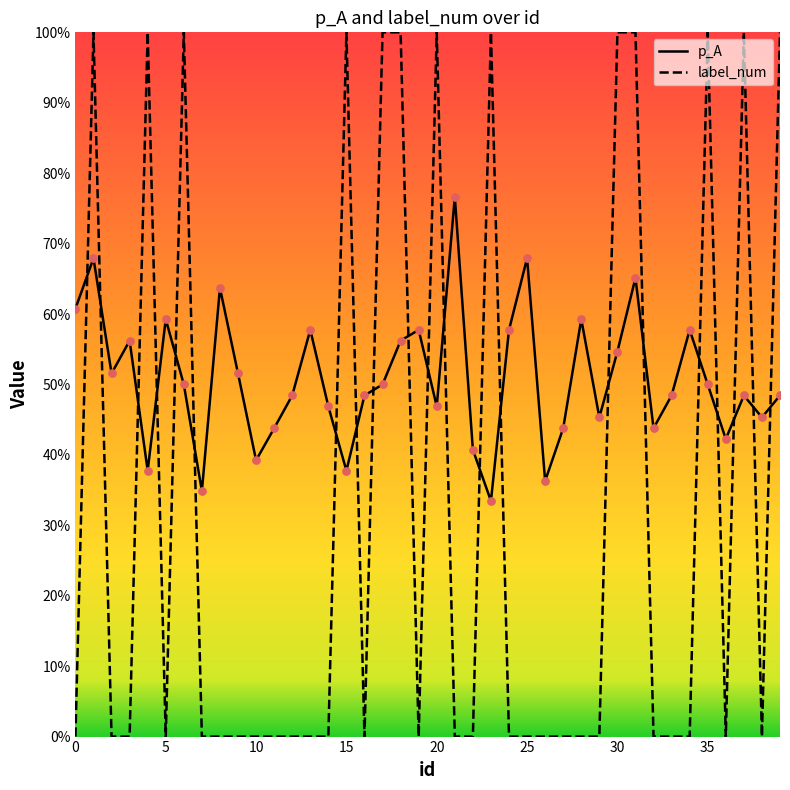

Which series has the widest spread of Y values?

label_num